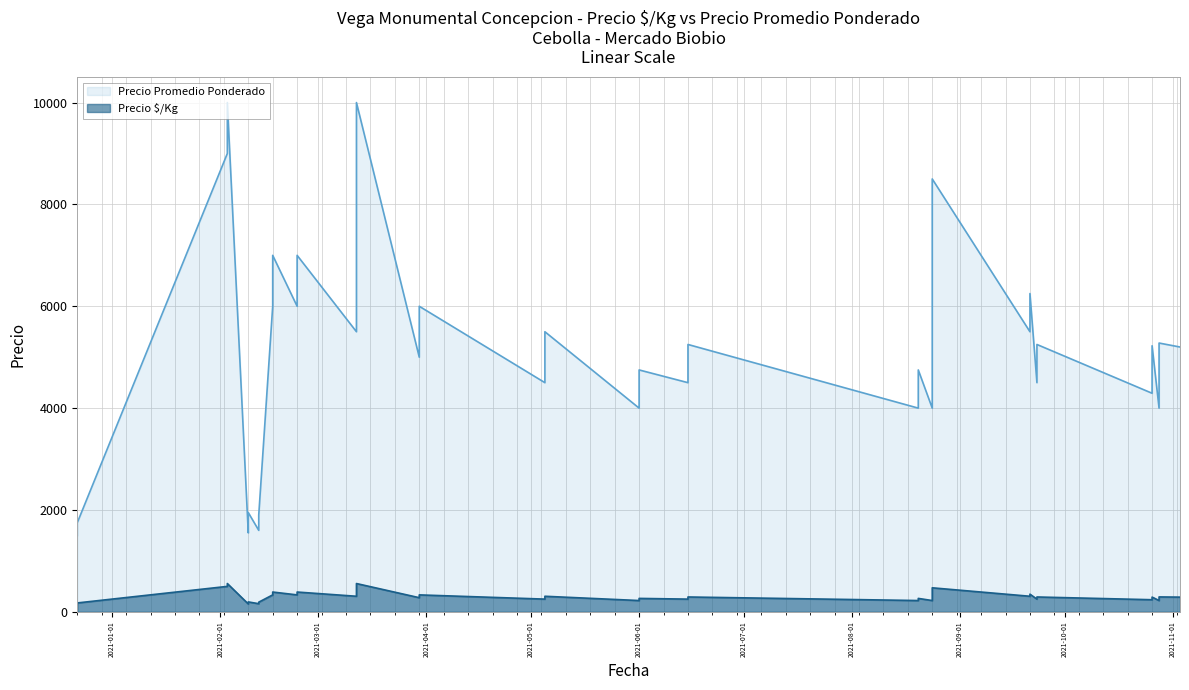

What is the label of the 17th point from the right?

2021-02-16